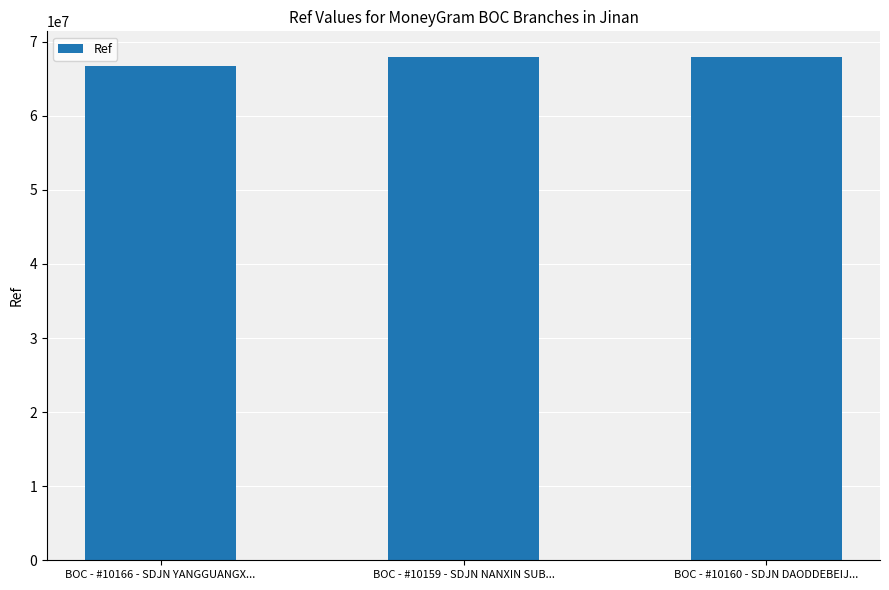

What is the label of the 3rd bar from the left?

BOC - #10160 - SDJN DAODDEBEIJ...